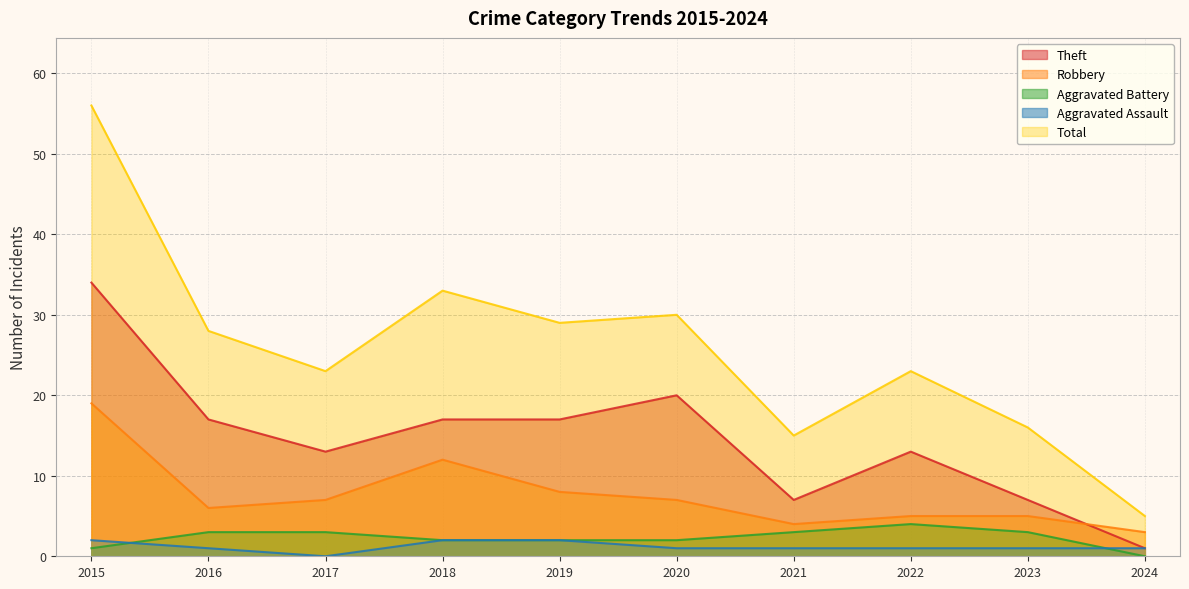

What is the value of the Aggravated Battery point at the 2nd from the left?

3